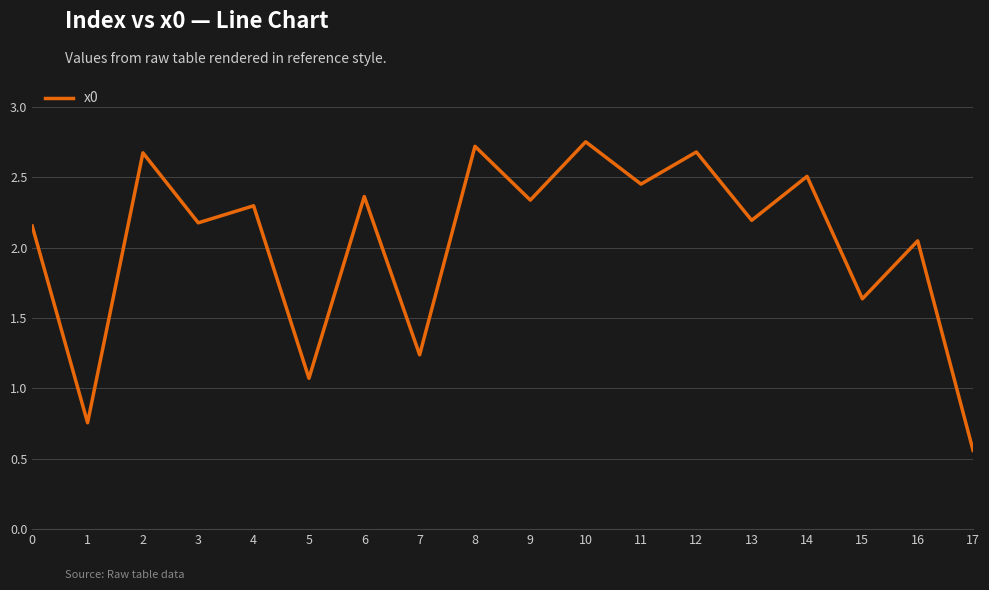

Which has a higher value, 13 or 5?

13